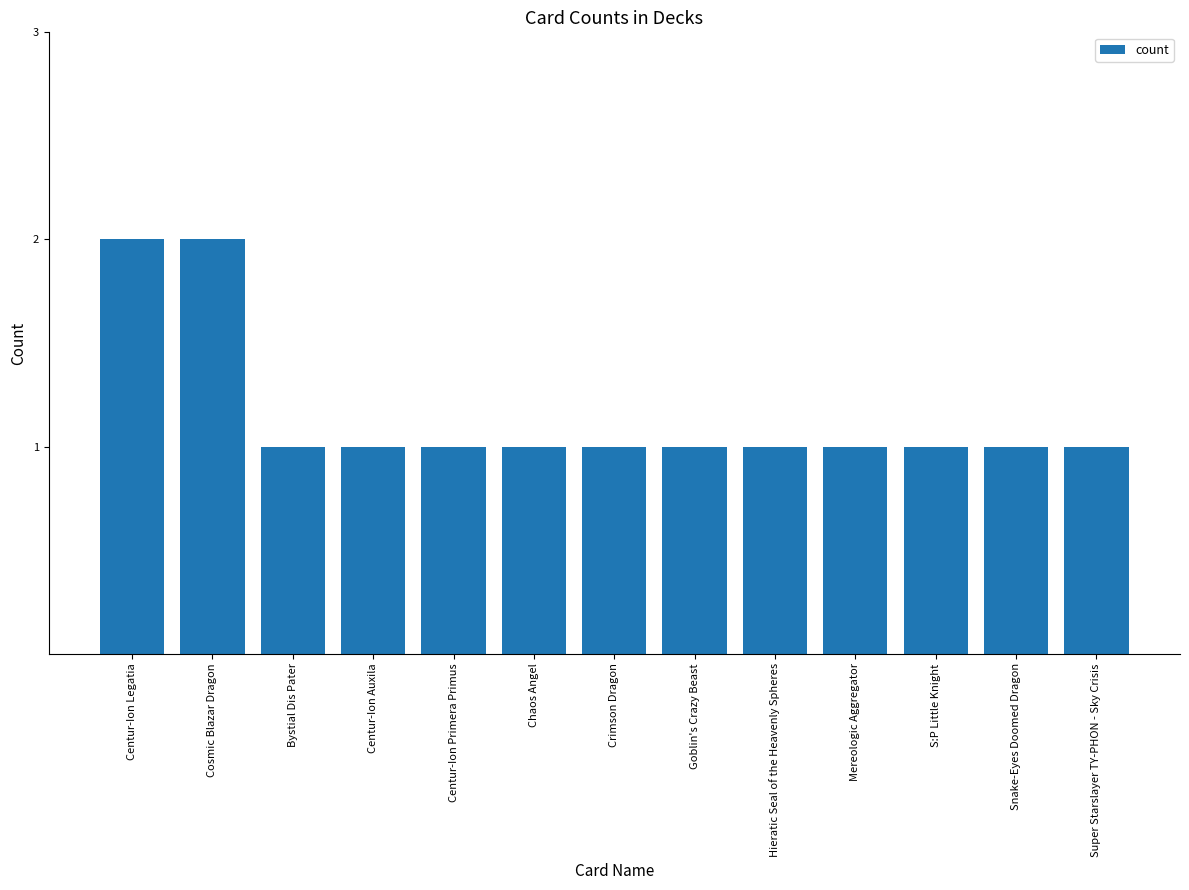

Which has a higher value, Cosmic Blazar Dragon or Centur-Ion Auxila?

Cosmic Blazar Dragon